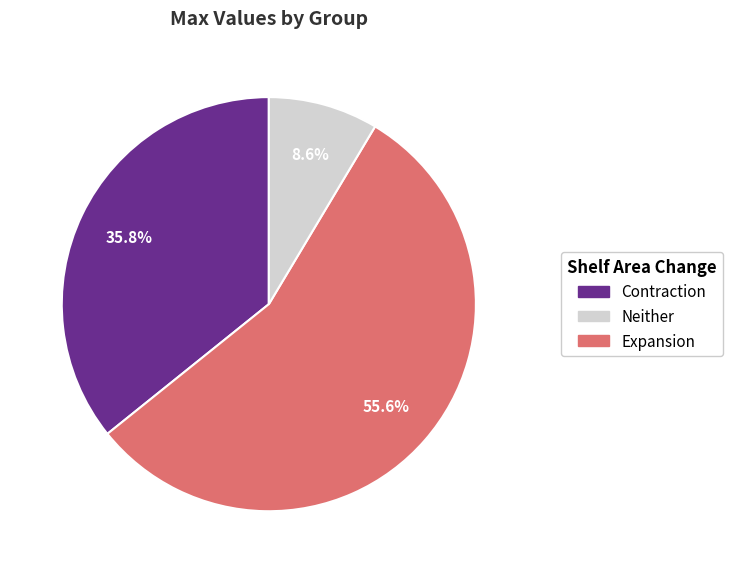

Is there any slice that represents more than half of the pie?

Yes